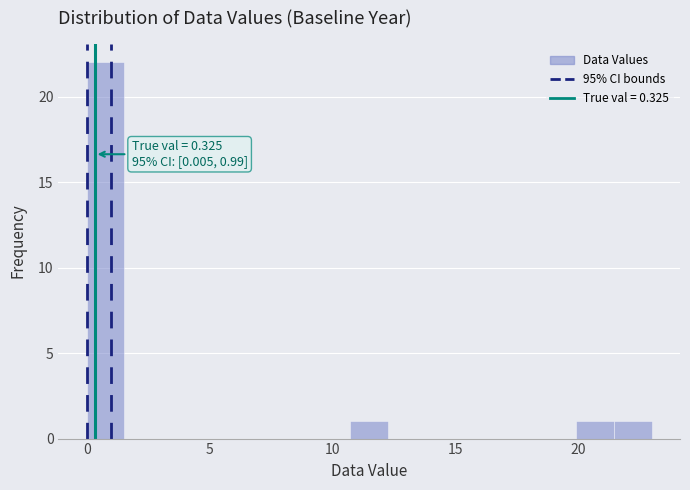

Around what value on the x-axis is the tallest bar? Give the approximate position of its centre, as read against the axis.

1.0